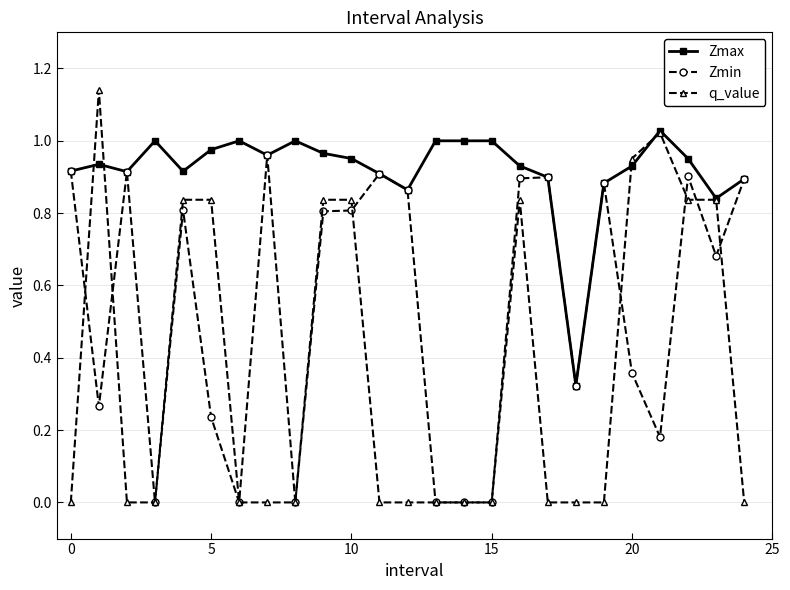

Which series has the widest spread of values?

q_value